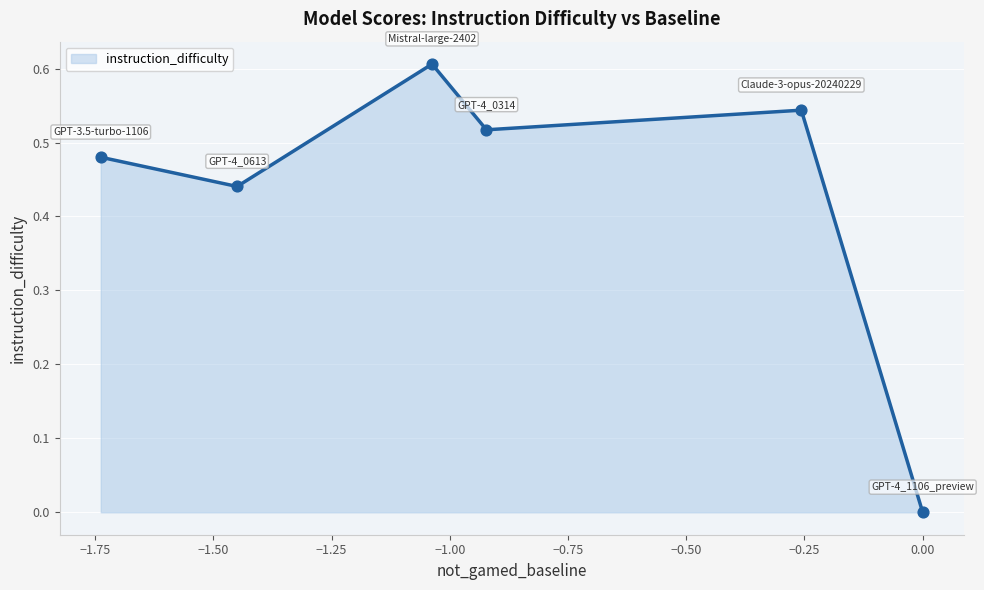

What is the greatest value displayed?

0.6